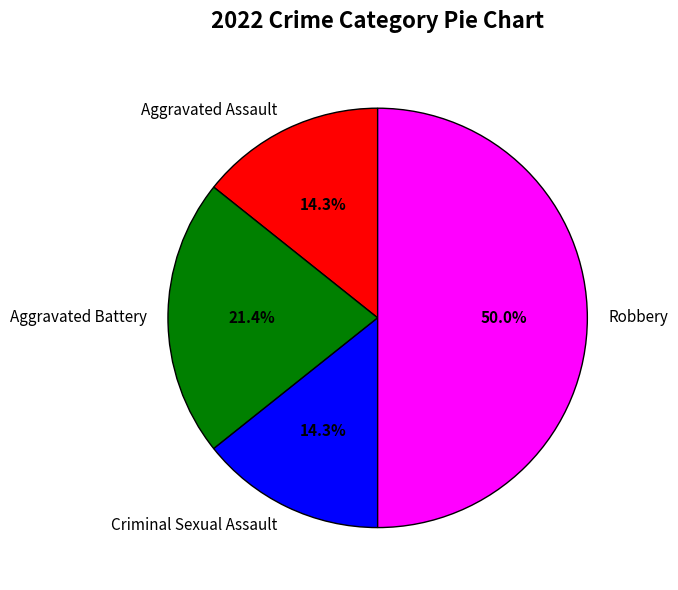

Count the number of slices in the pie.

4